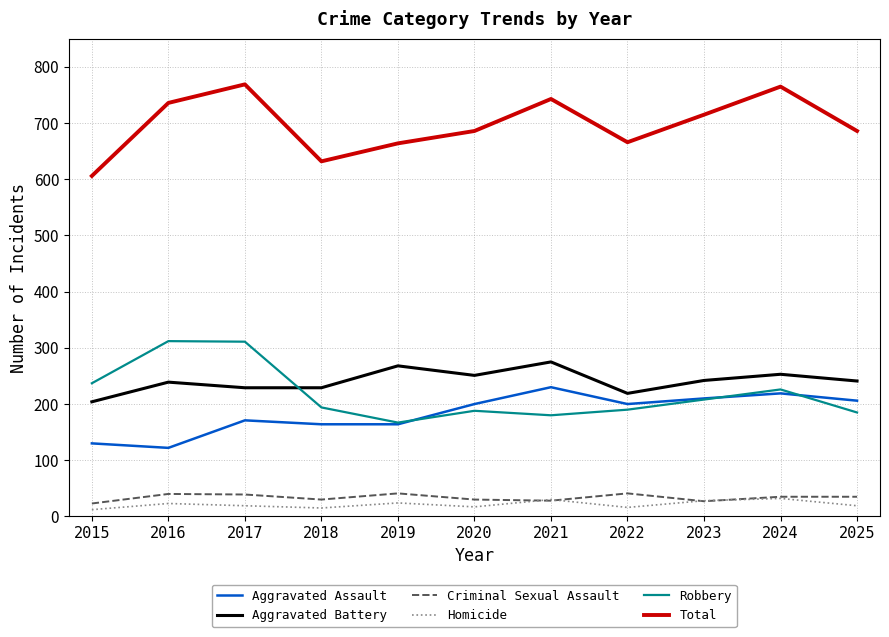

Count the number of data series in this chart.

6